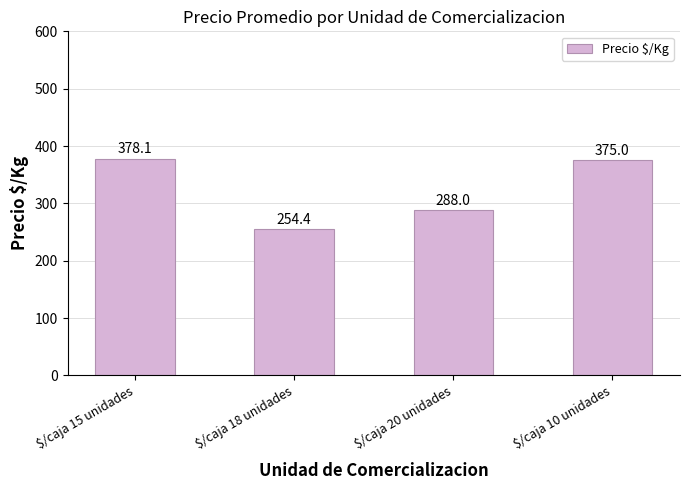

Rank the categories by value from lowest to highest.

$/caja 18 unidades, $/caja 20 unidades, $/caja 10 unidades, $/caja 15 unidades